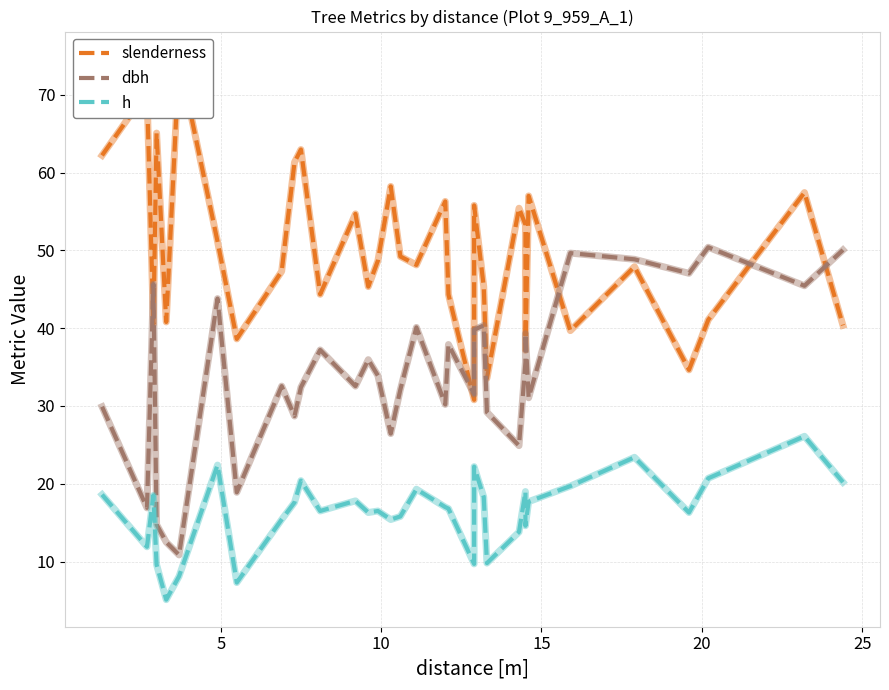

The value of h (solid) at 20 is 6.8. True or false?

False